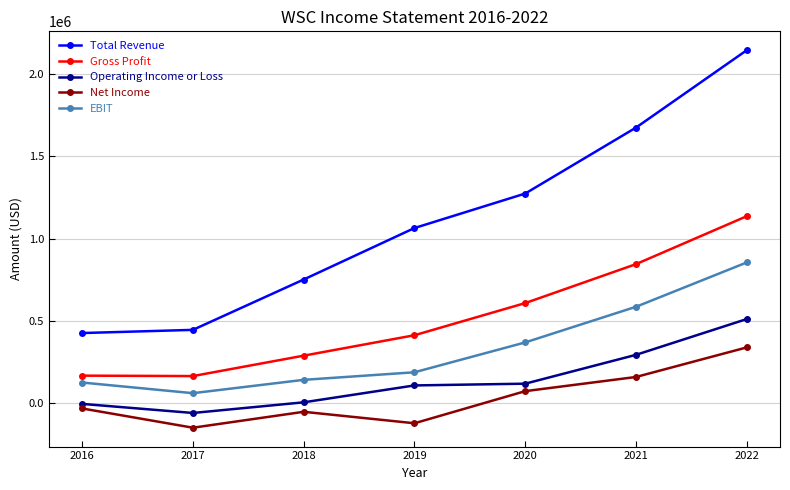

True or false: Gross Profit and Total Revenue cross at least once.

False